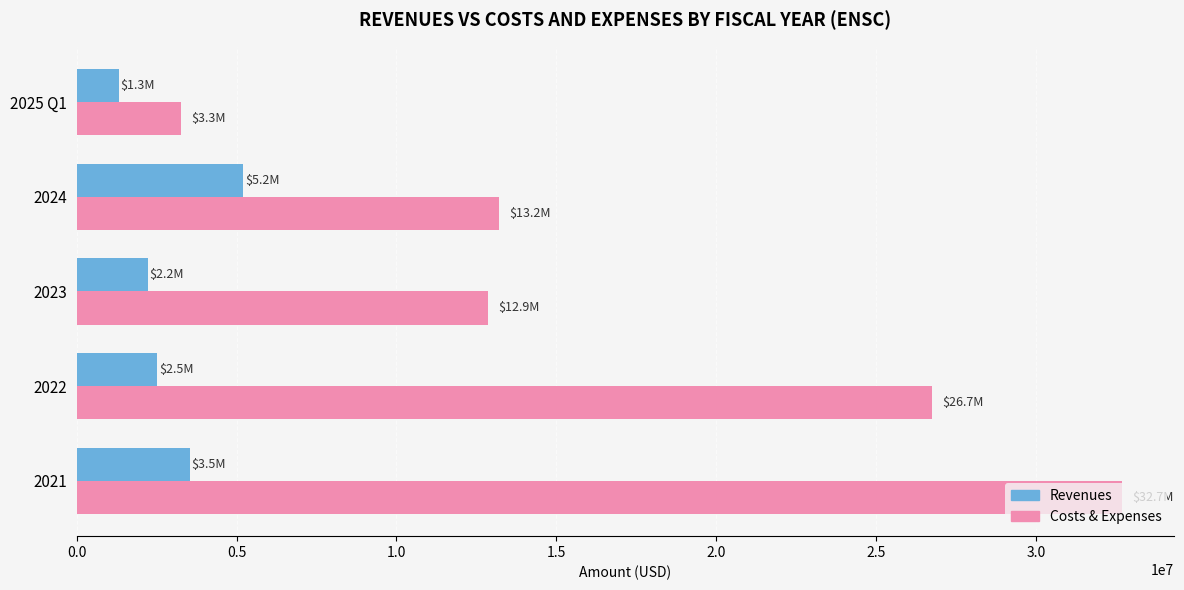

What is the difference between the highest and lowest values at 2025 Q1?

1945573